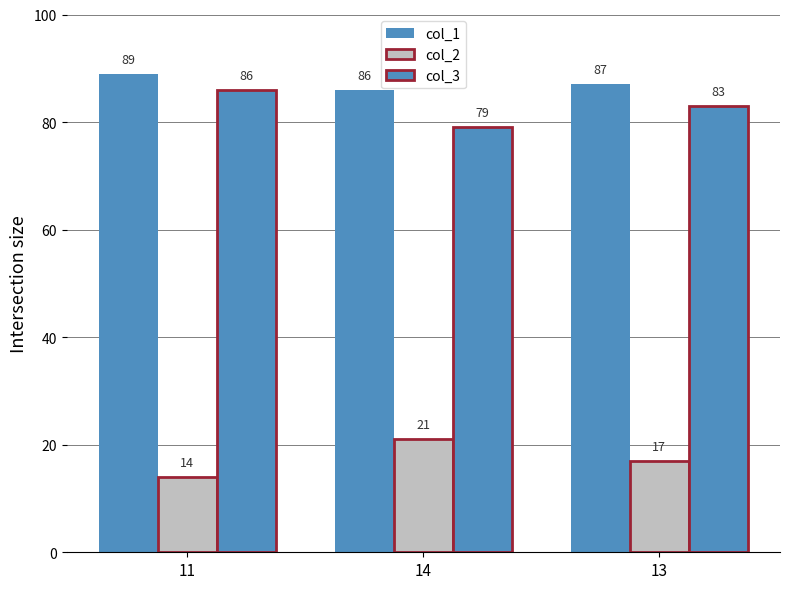

How many data points in col_1 are less than 87?

1